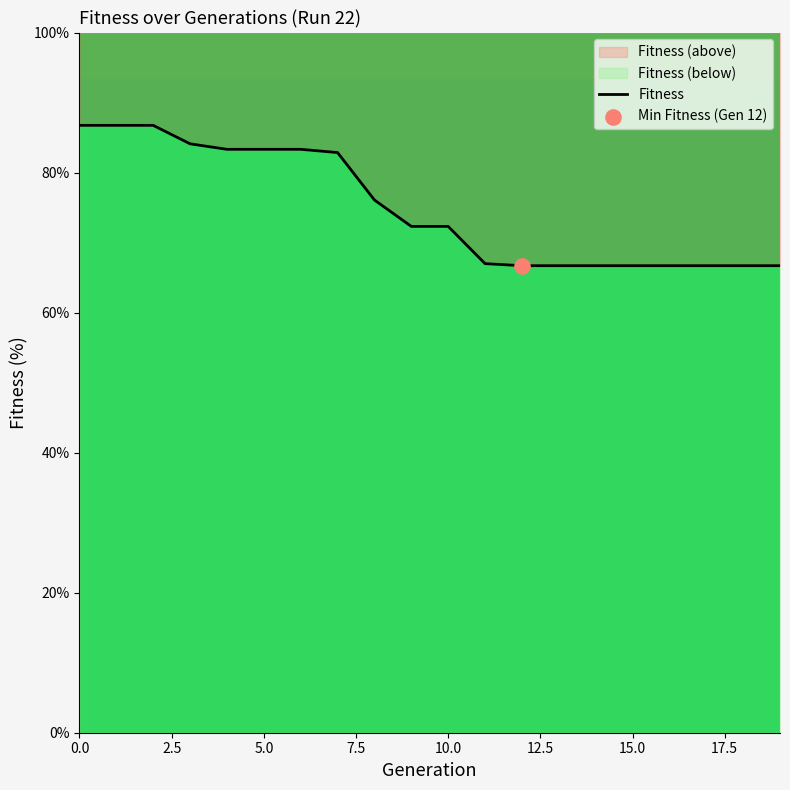

Between 15 and 5.0, which is larger?

5.0